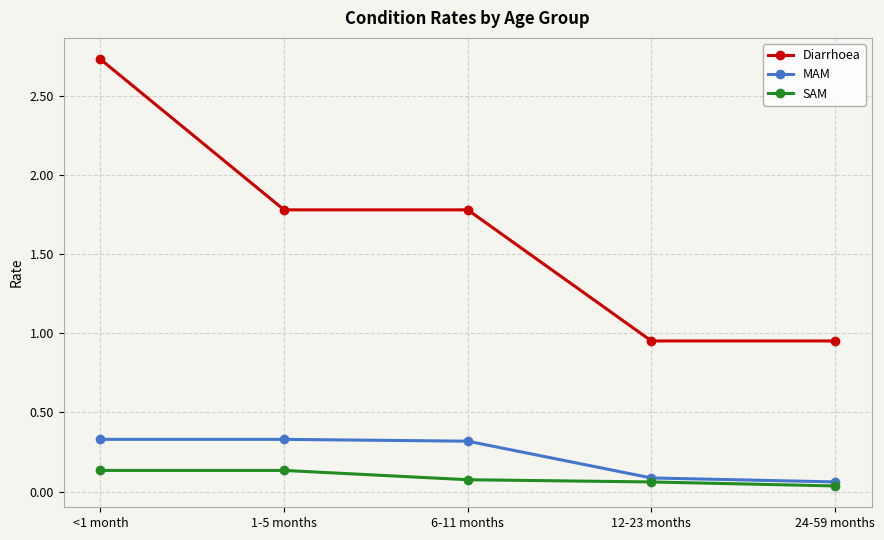

What is the label of the 1st point from the right?

24-59 months